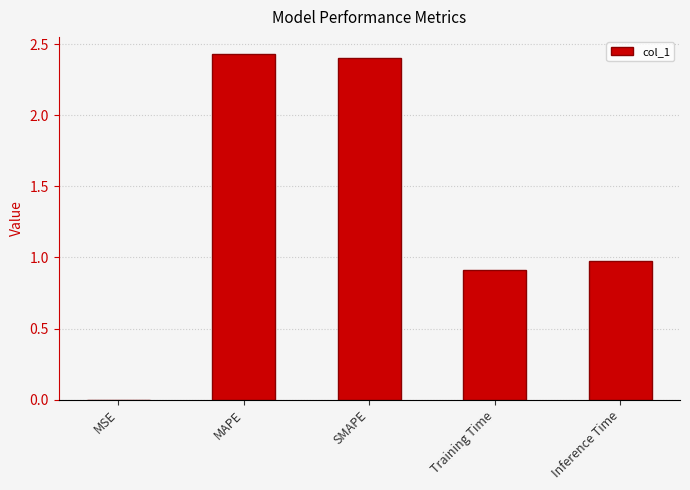

What is the sum of all values?

6.7